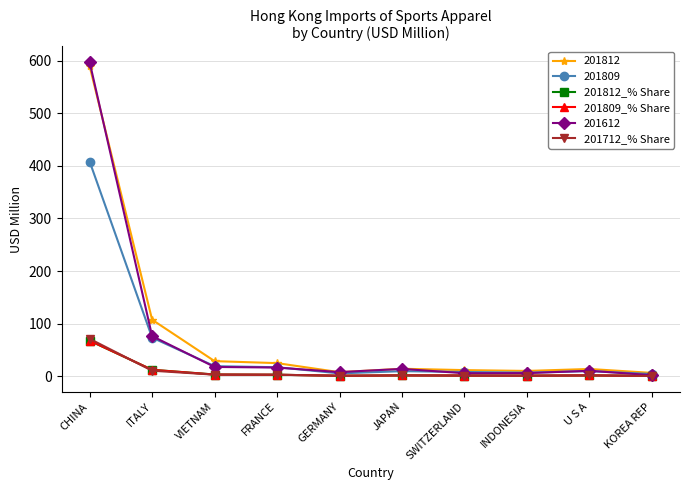

Is this an area chart (filled region under the line)?

No